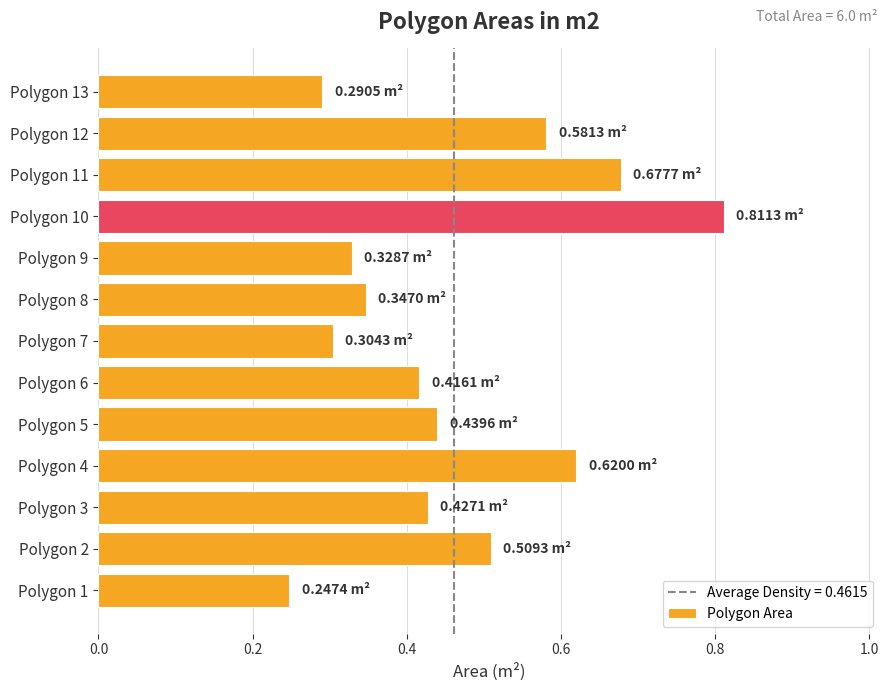

Are the bars horizontal?

Yes